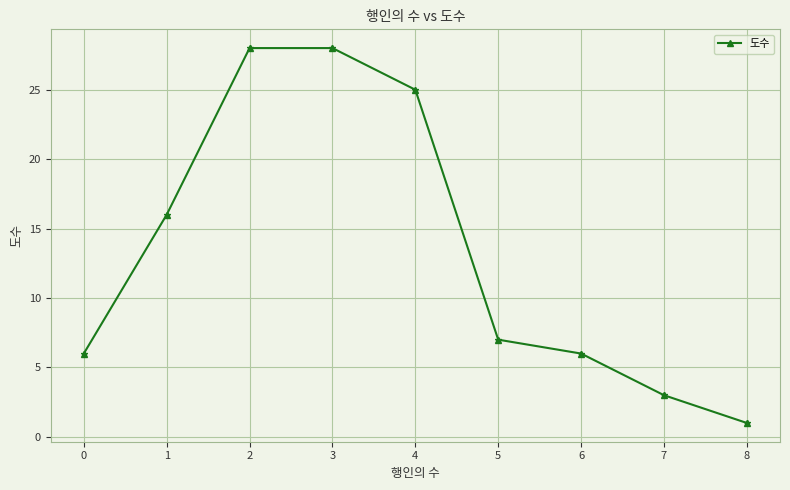

True or false: the data shows 8 at 6.

False